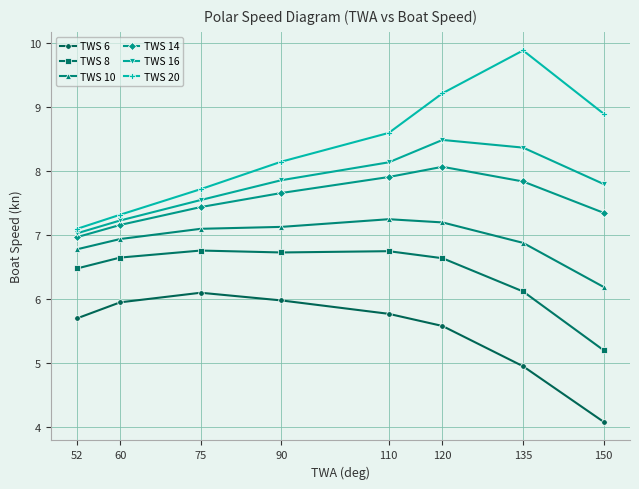

Where is TWS 6 nearest to the value 5?

135